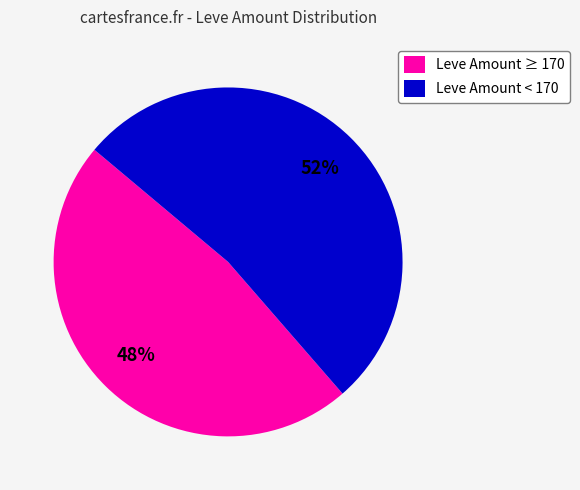

Between Leve Amount ≥ 170 and Leve Amount < 170, which is larger?

Leve Amount < 170